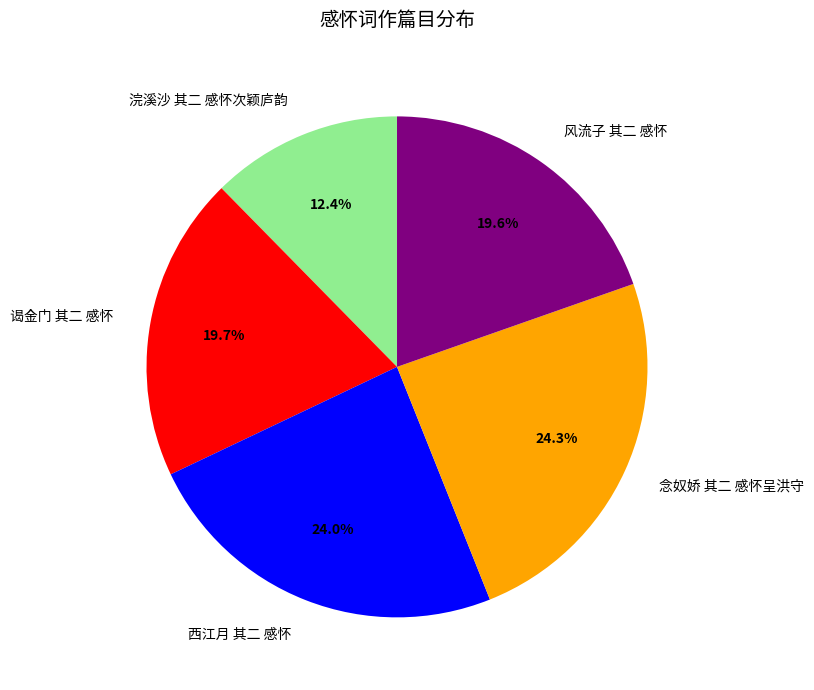

Between 谒金门 其二 感怀 and 西江月 其二 感怀, which is larger?

西江月 其二 感怀